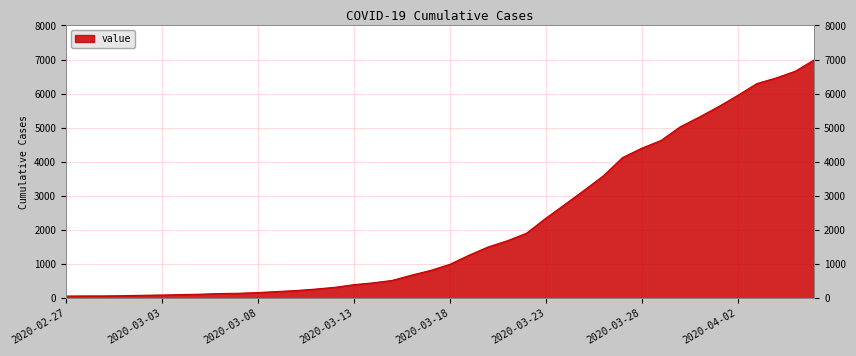

What is the greatest value displayed?

6995